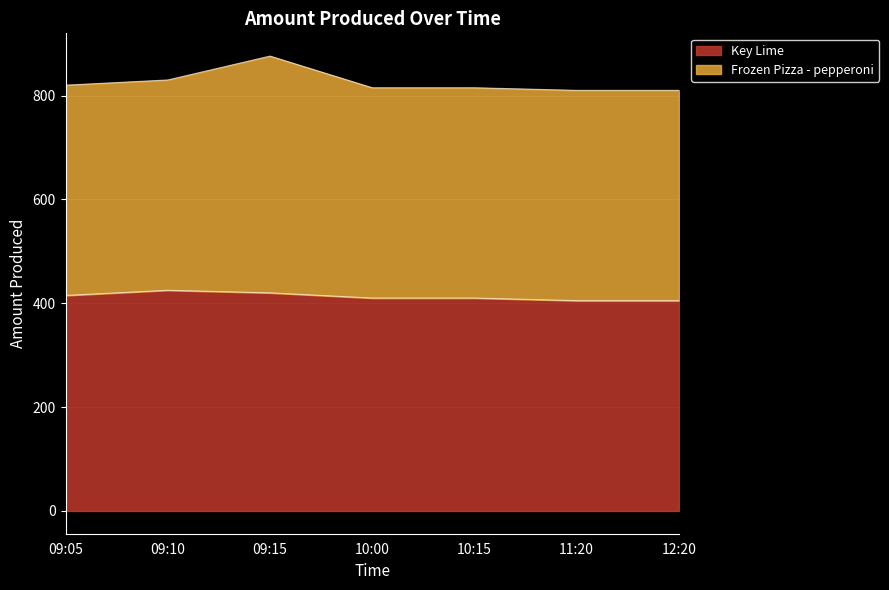

List the labels in order of value, largest first.

09:10, 09:15, 09:05, 10:00, 10:15, 11:20, 12:20